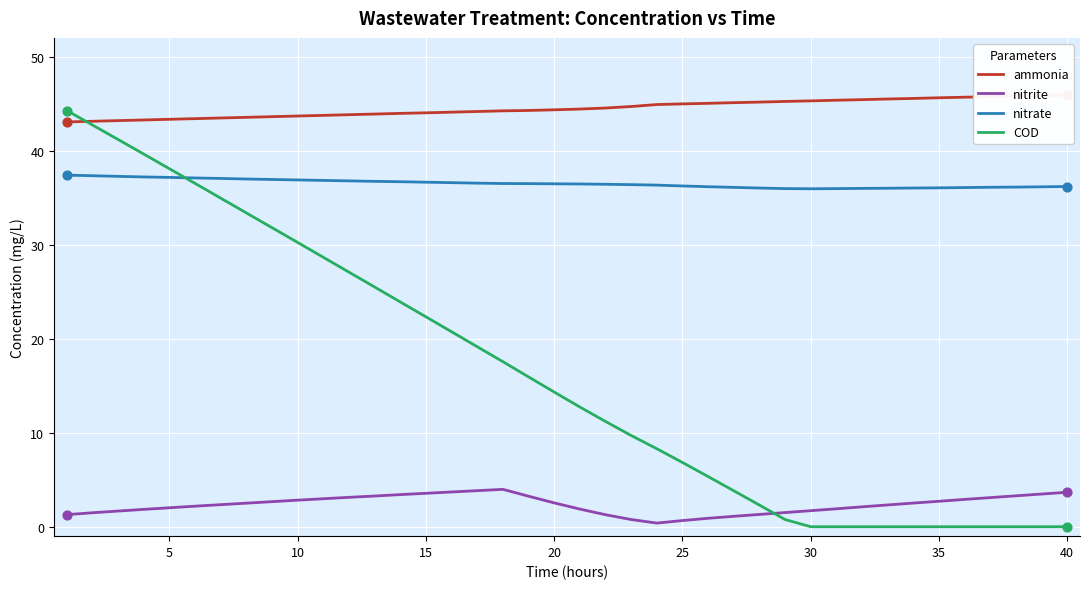

What are all the series names shown in the legend?

ammonia, nitrite, nitrate, COD